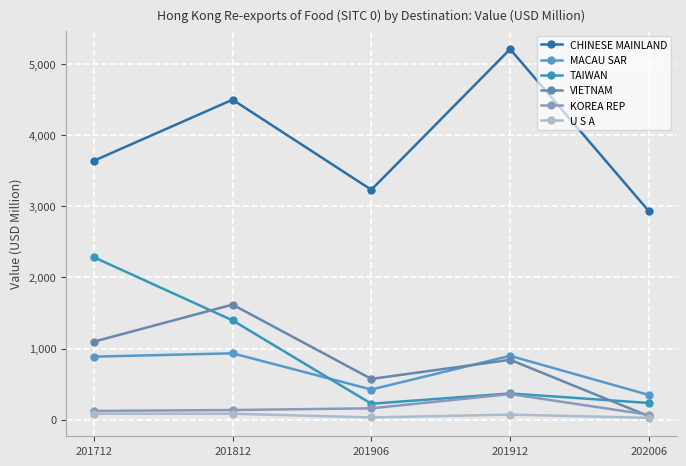

What is the sum of all VIETNAM values?

4176.9